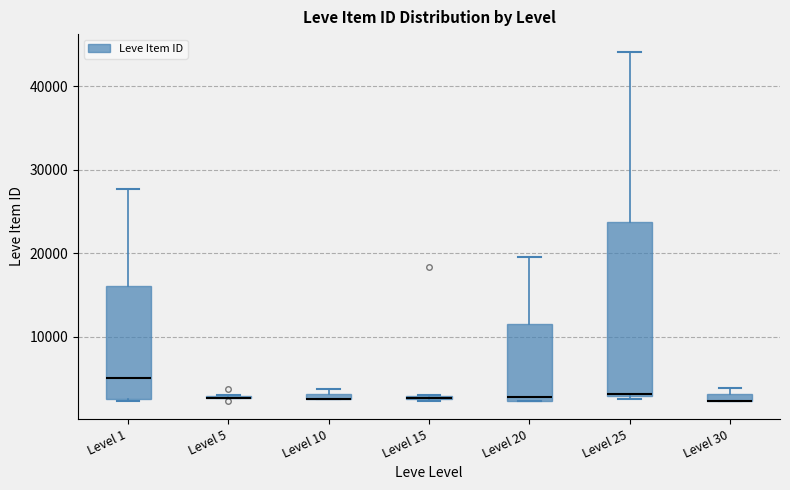

Where is the lower edge of the box for Level 1 on the y-axis? The values are not printed on the chart, so give them approximately, as read against the axis.

2000